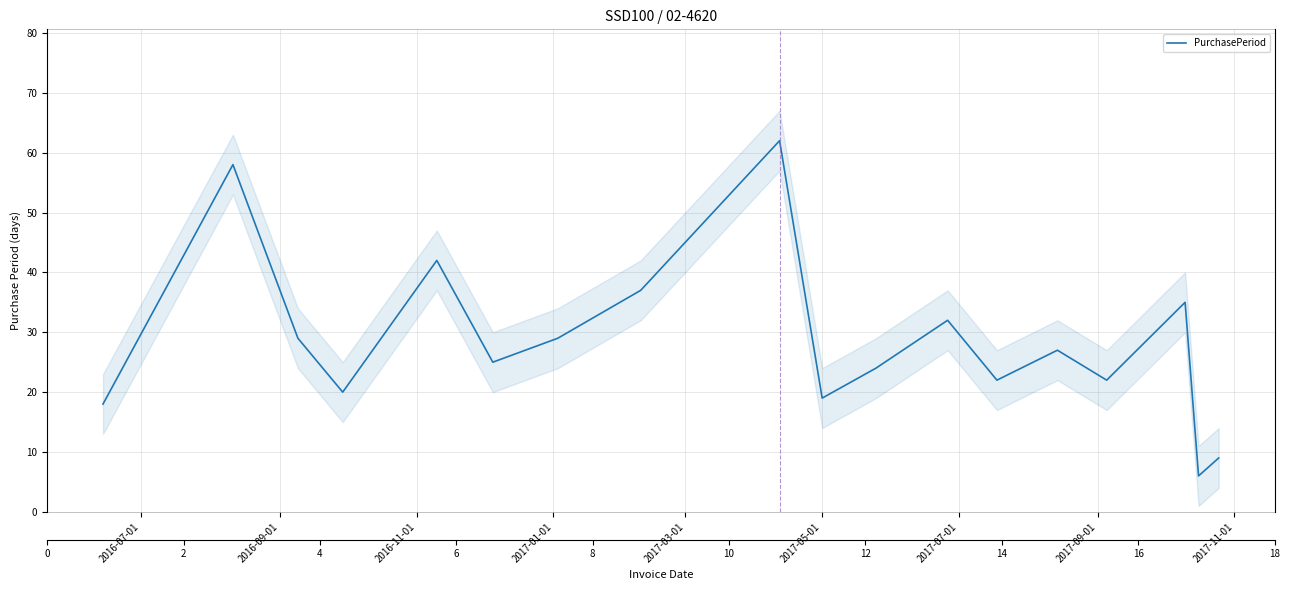

How many points are higher than both their immediate neighbors (excluding endpoints)?

6